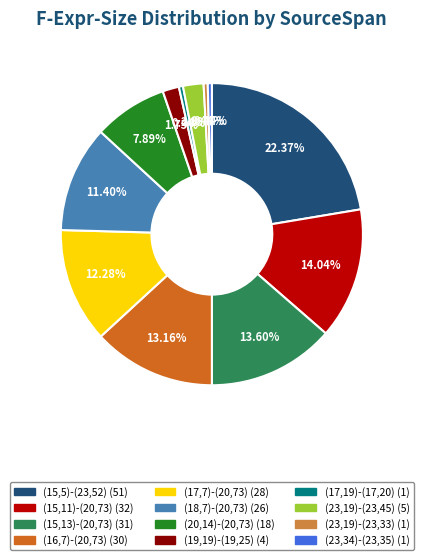

Combined, do (20,14)-(20,73) and (19,19)-(19,25) account for over 50%?

No